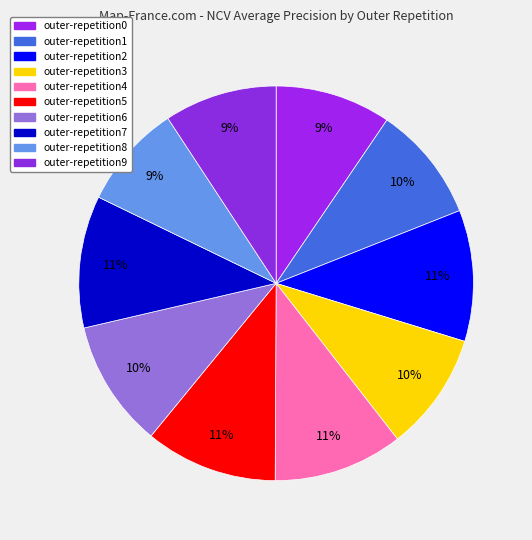

How many slices are in this pie chart?

10